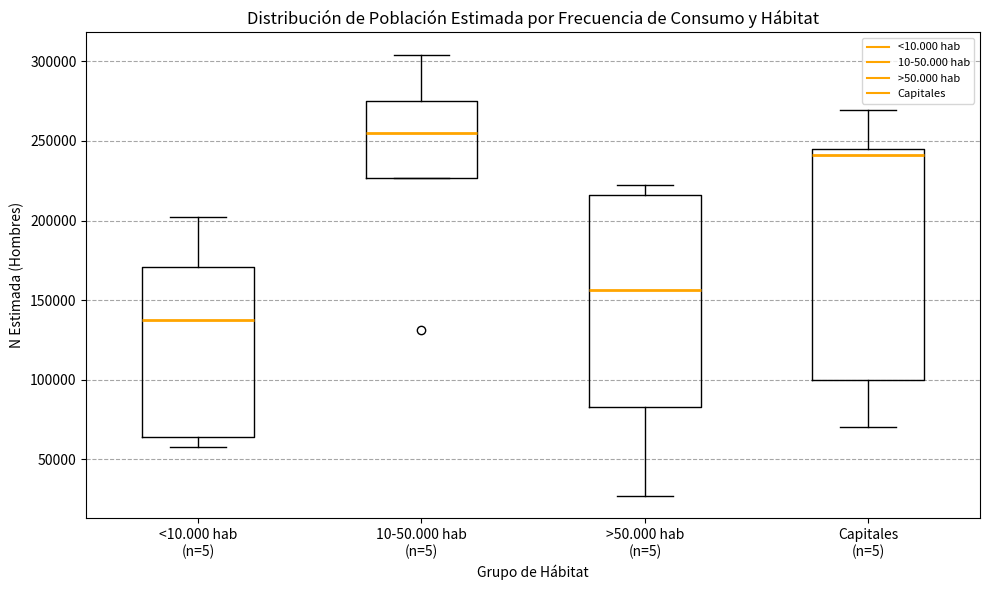

Which box has the lowest median line?

<10.000 hab (n=5)